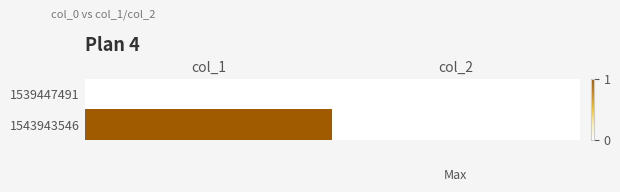

Which series has the largest total across all categories?

1543943546